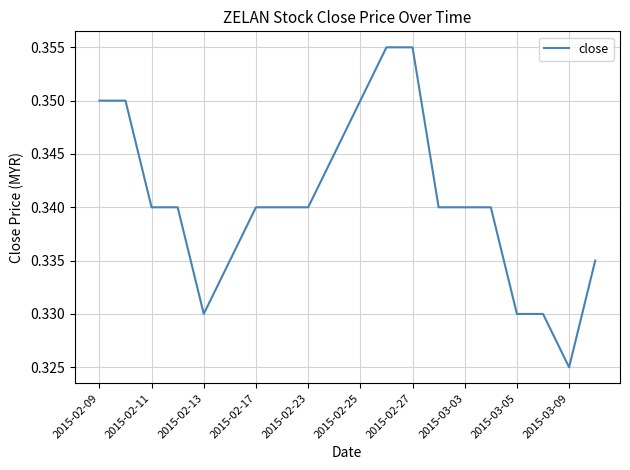

At which category does the chart reach its minimum across all series?

2015-03-09